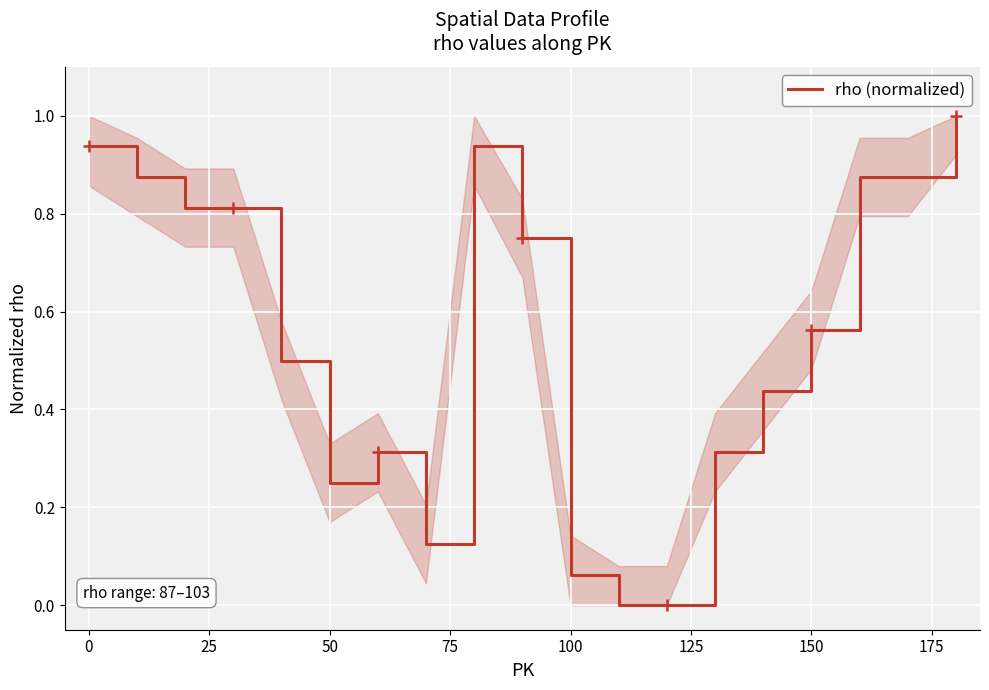

What is the maximum value shown in the chart?

1.0